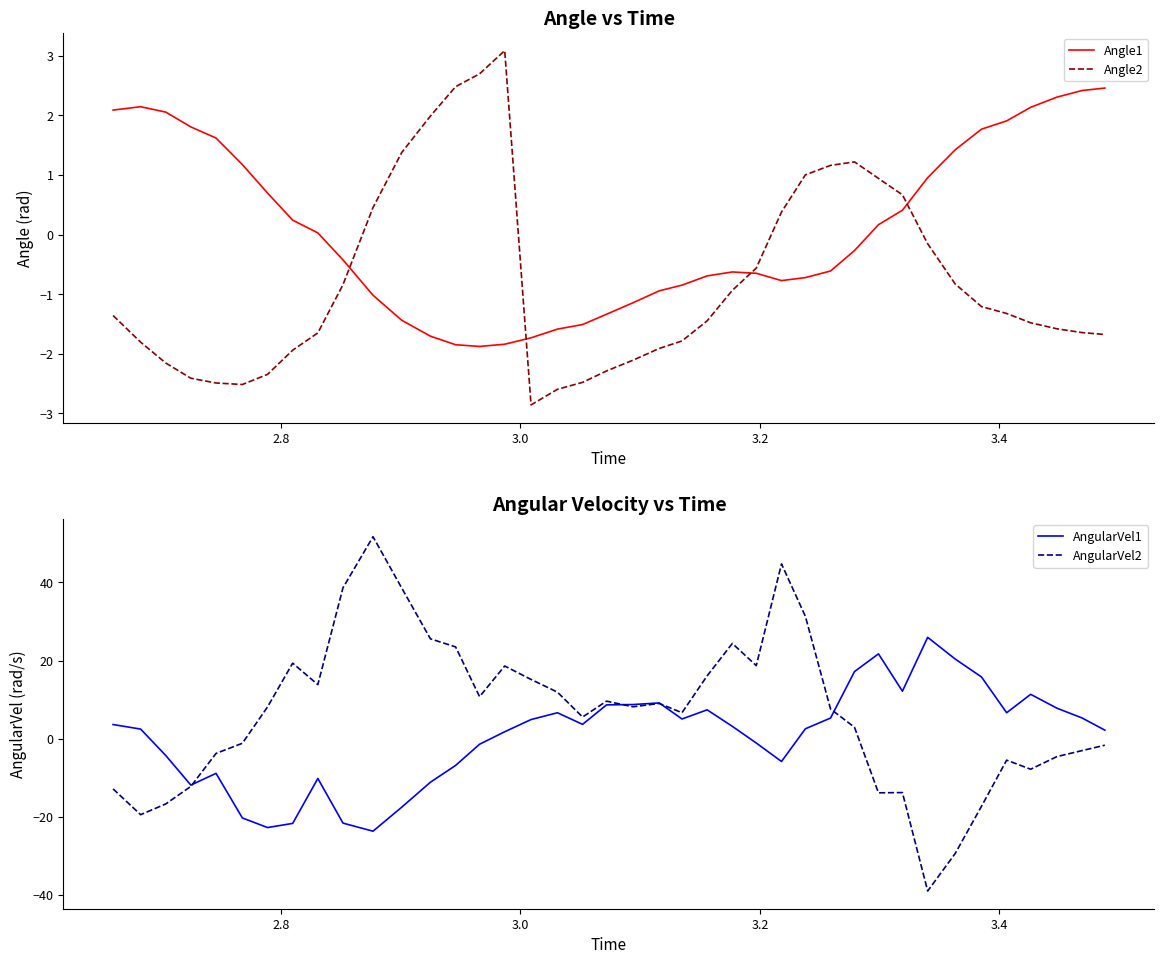

What are all the series names shown in the legend?

Angle1, Angle2, AngularVel1, AngularVel2